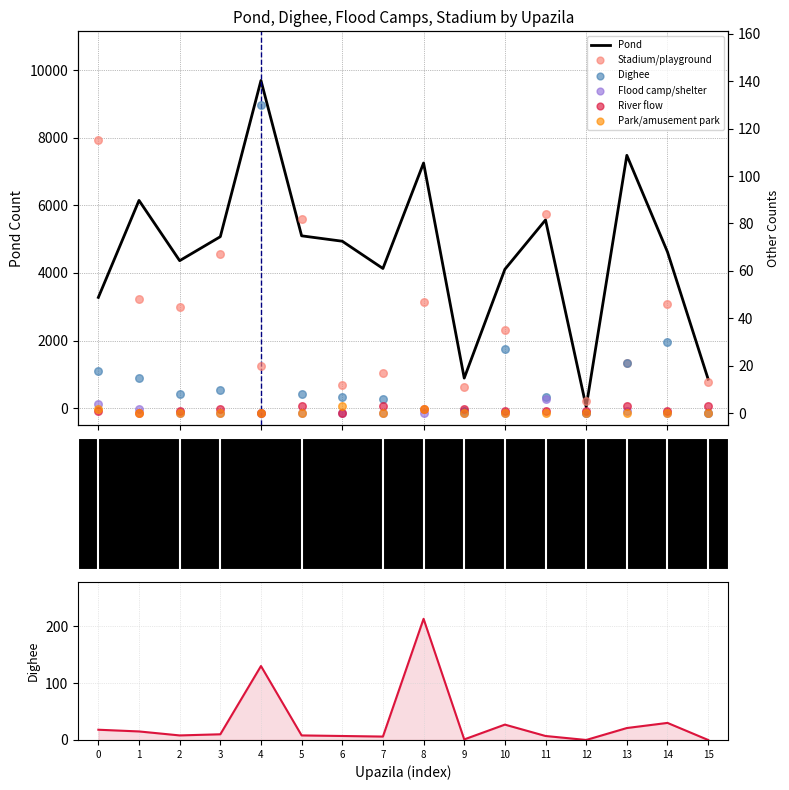

Which series has the largest total across all categories?

Pond